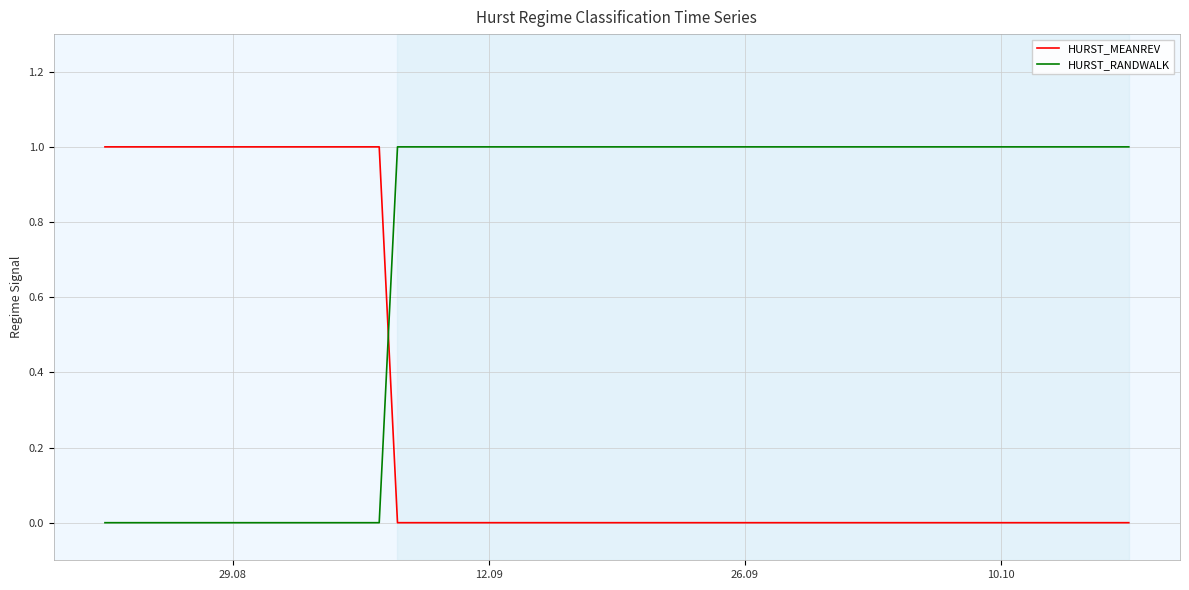

Rank the series by their average value, from highest to lowest.

HURST_RANDWALK, HURST_MEANREV